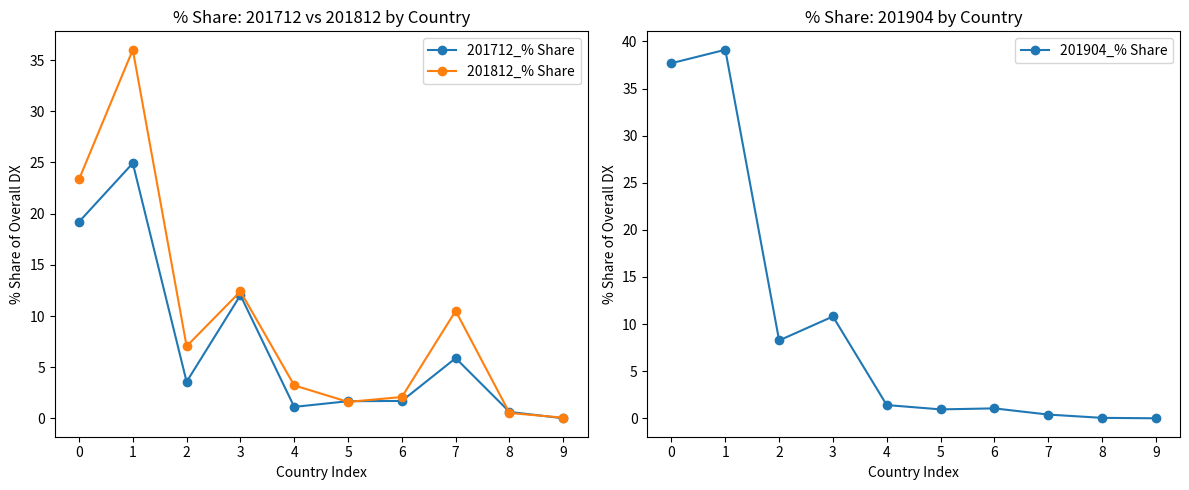

Is it true that 201904_% Share equals 0.1 at 8?

False